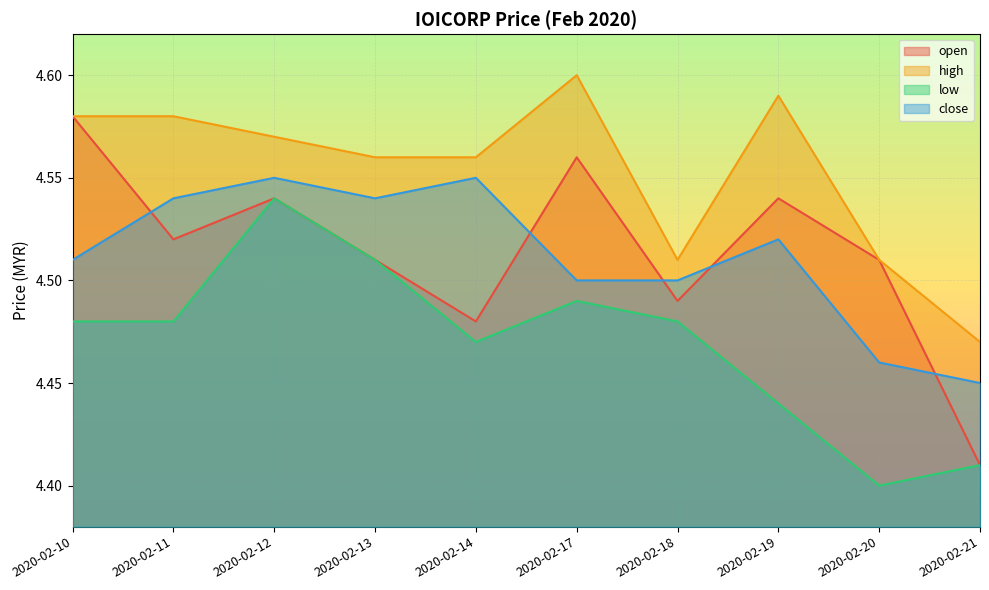

Is it true that low equals 2.1 at 2020-02-11?

False